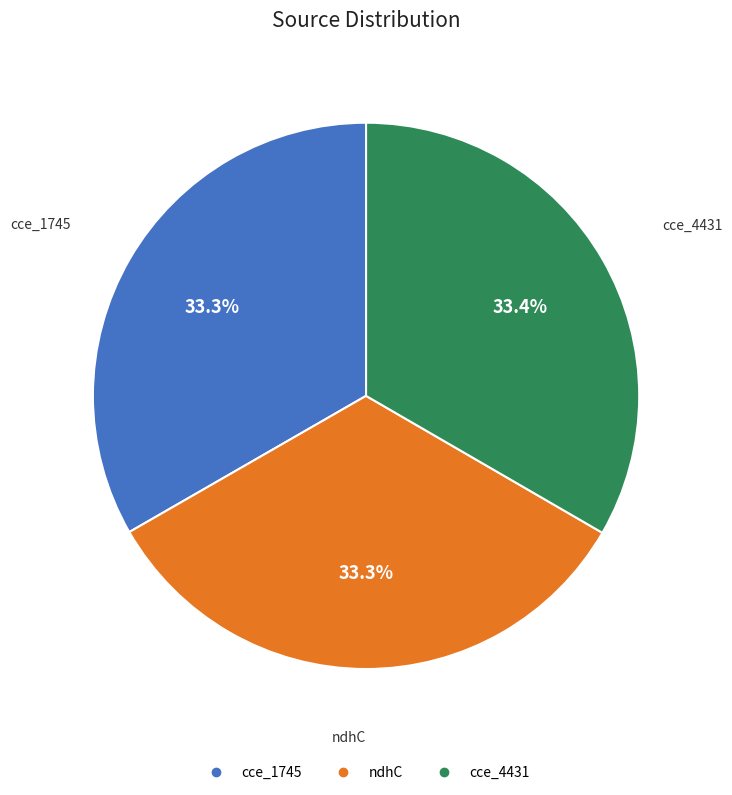

True or false: ndhC accounts for 33% of the total.

True